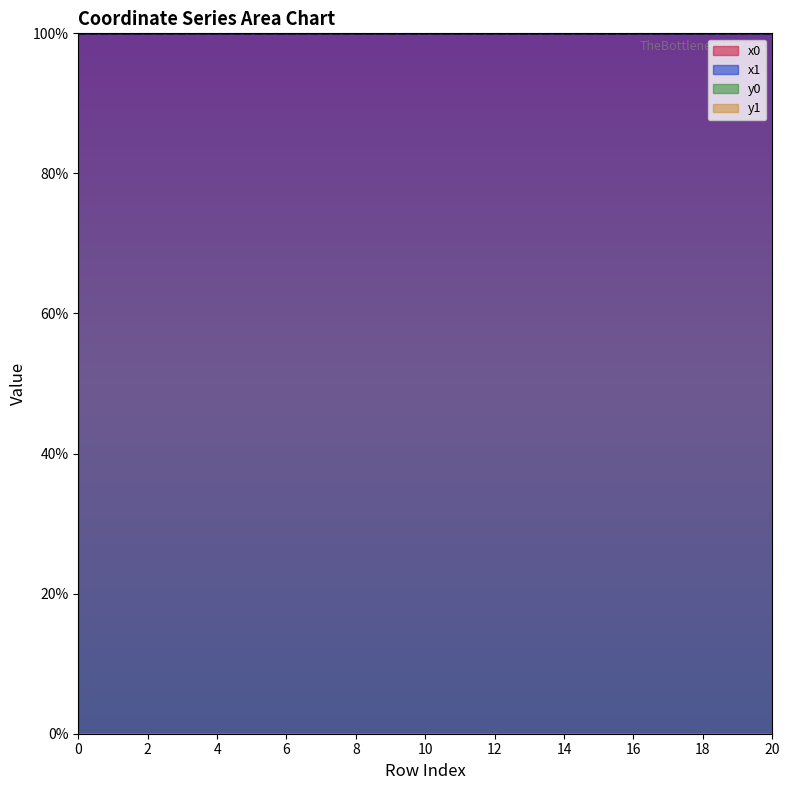

True or false: x1 and x0 cross at least once.

True